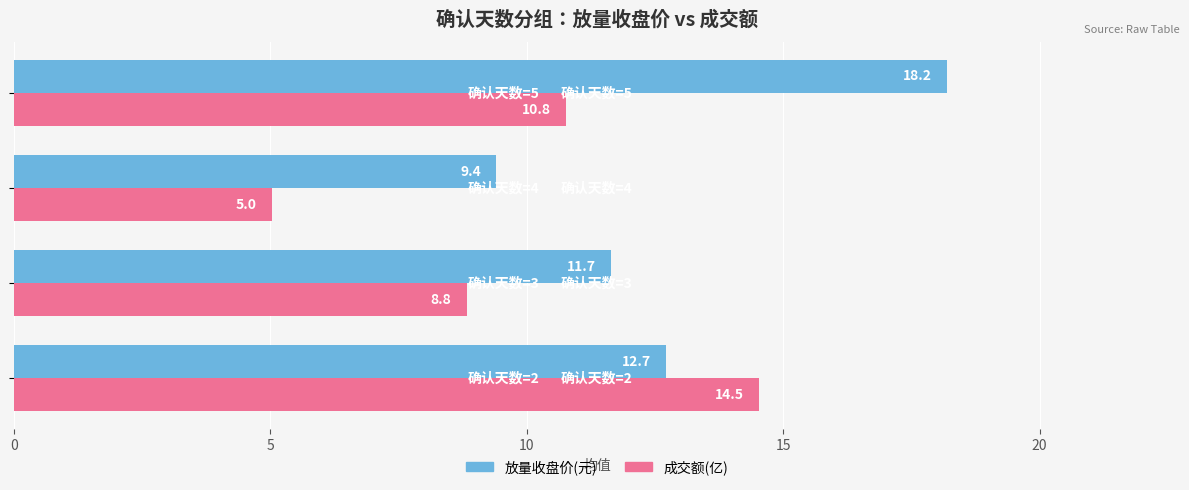

What is the maximum value for 成交额(亿)?

14.5